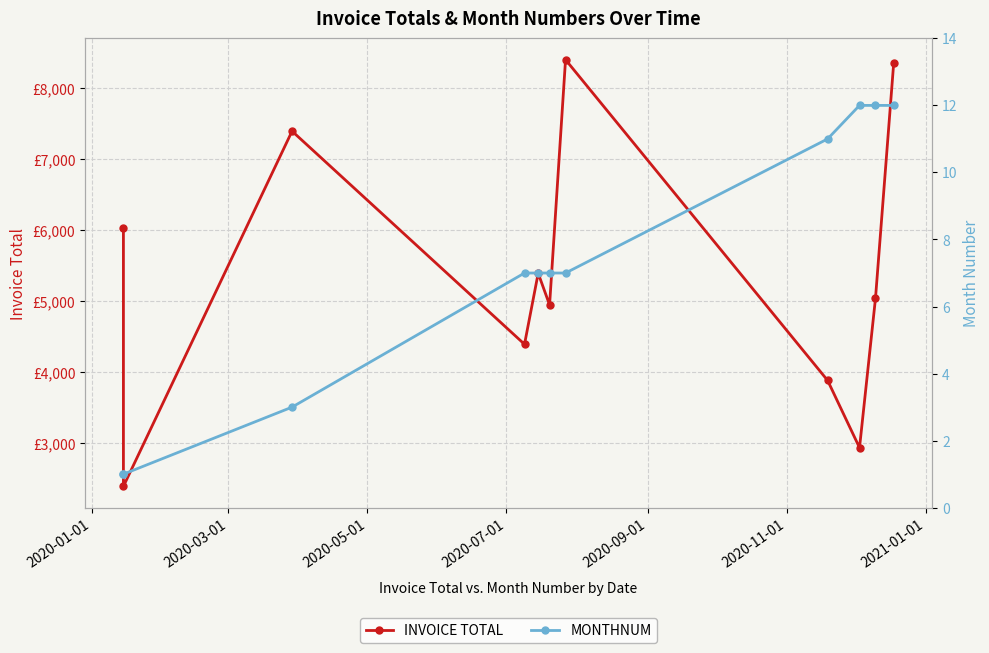

How many lines are shown in the chart?

2